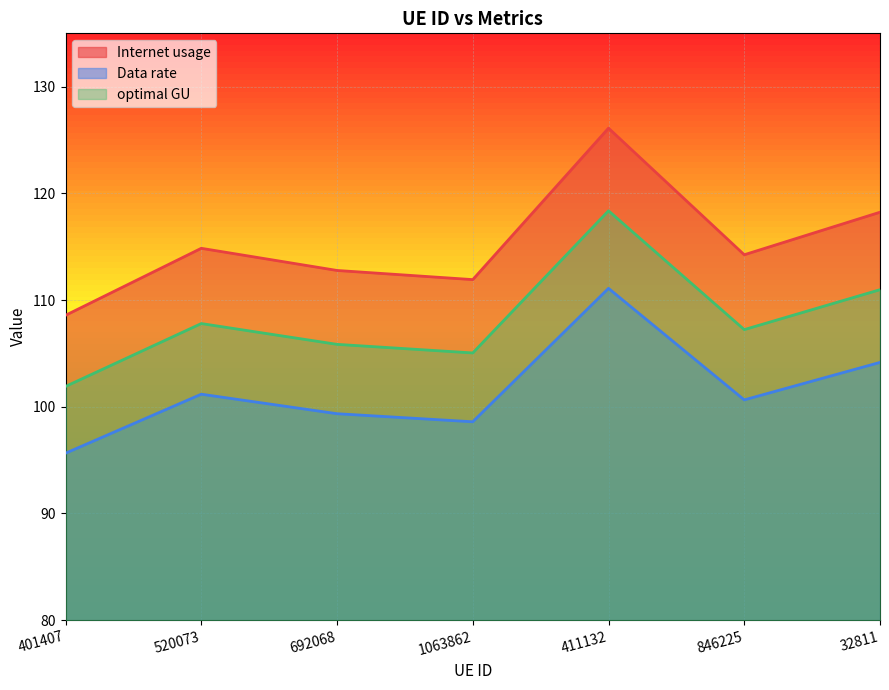

Rank the series by their maximum value, from highest to lowest.

Internet usage, optimal GU, Data rate